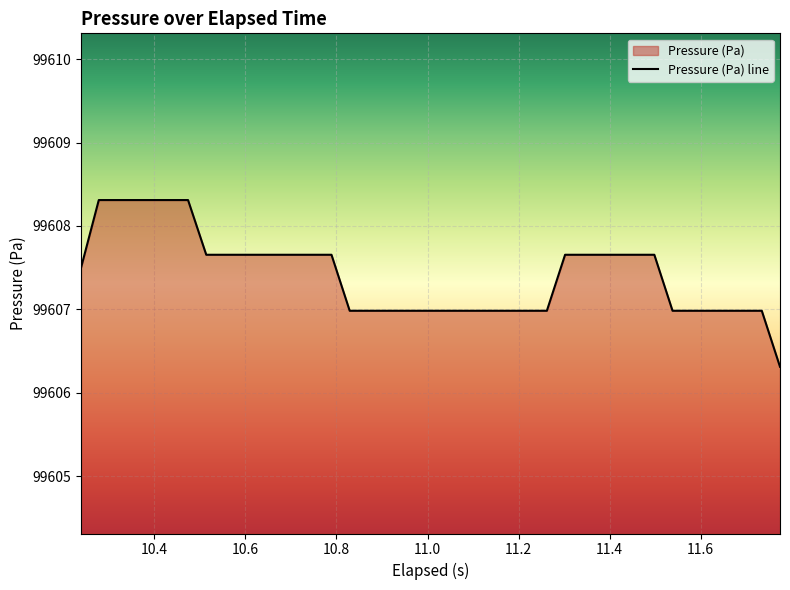

What is the difference between the maximum and minimum values?

2.0